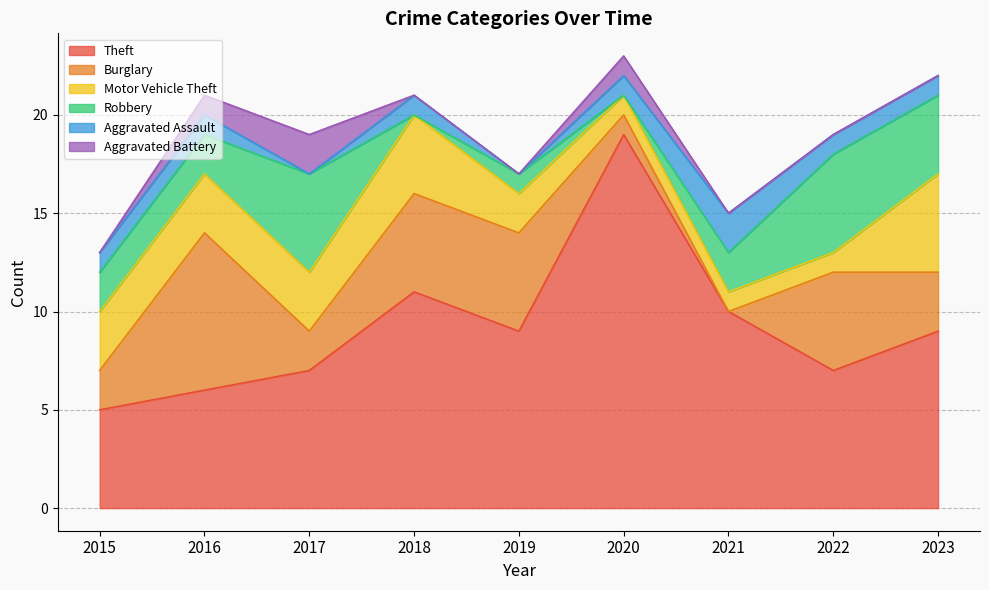

Reading left to right, extract all data points from this chart.

Theft: 5	6	7	11	9	19	10	7	9
Burglary: 2	8	2	5	5	1	0	5	3
Motor Vehicle Theft: 3	3	3	4	2	1	1	1	5
Robbery: 2	2	5	0	1	0	2	5	4
Aggravated Assault: 1	1	0	1	0	1	2	1	1
Aggravated Battery: 0	1	2	0	0	1	0	0	0